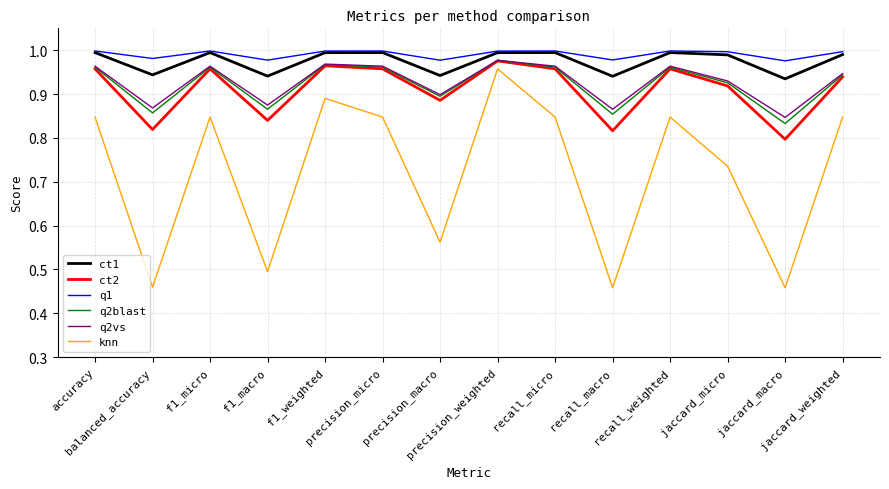

True or false: ct2 has a value of 0.8 at recall_macro.

True